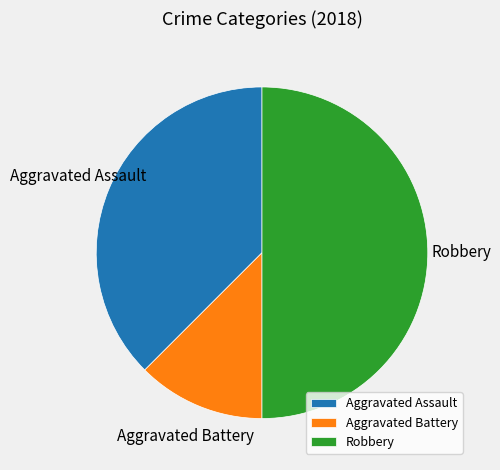

Which has a higher value, Robbery or Aggravated Battery?

Robbery